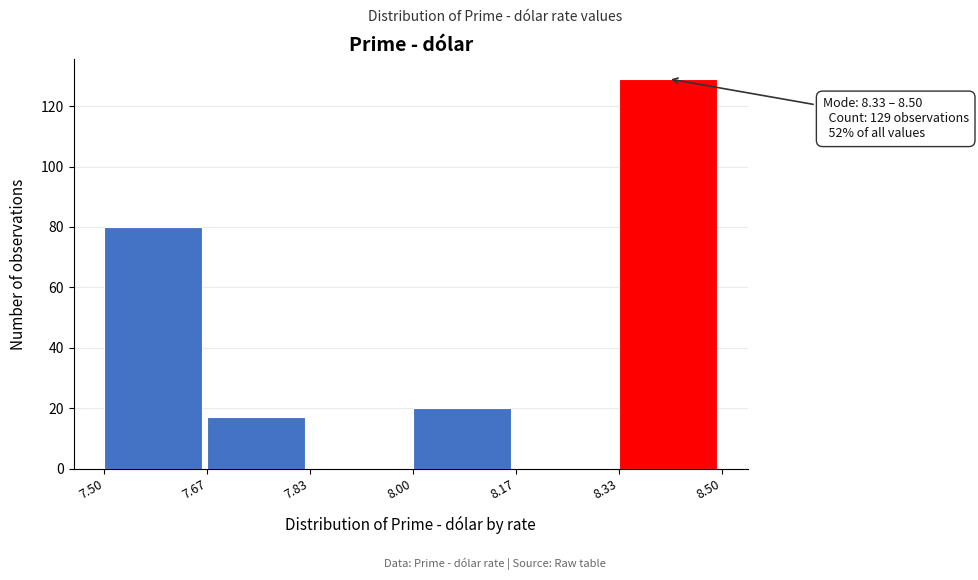

Which range on the x-axis has the tallest bar?

8.33 to 8.50